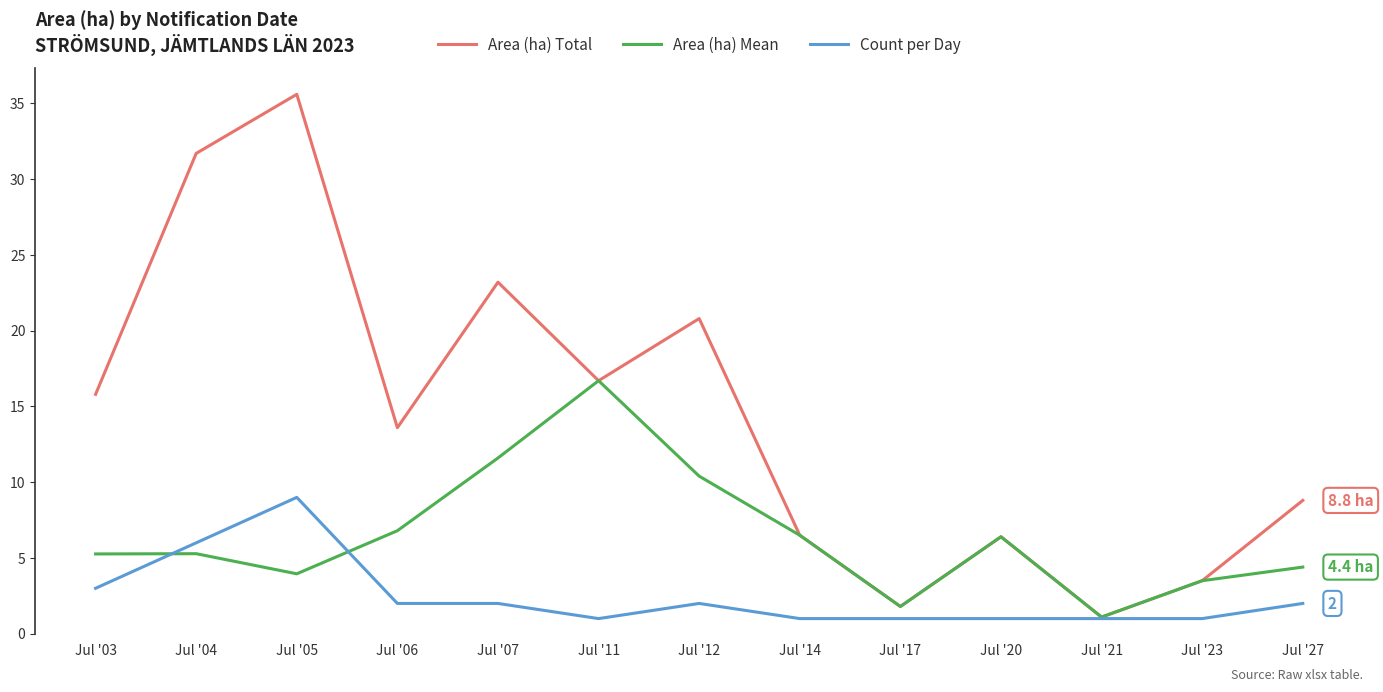

What is the difference between the highest and lowest values at Jul '17?

0.8